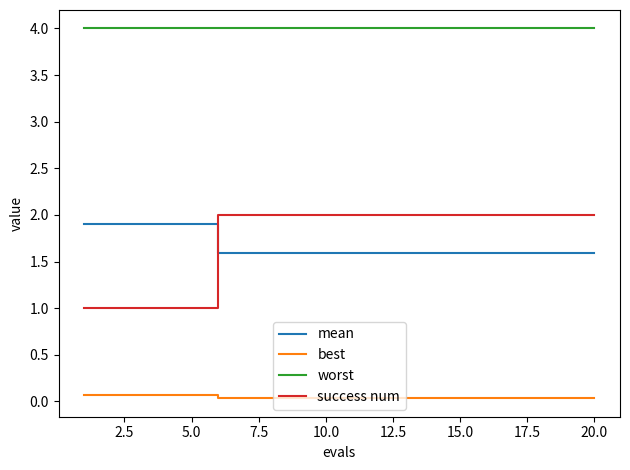

What is the difference between the maximum and minimum values in the success num series?

1.0